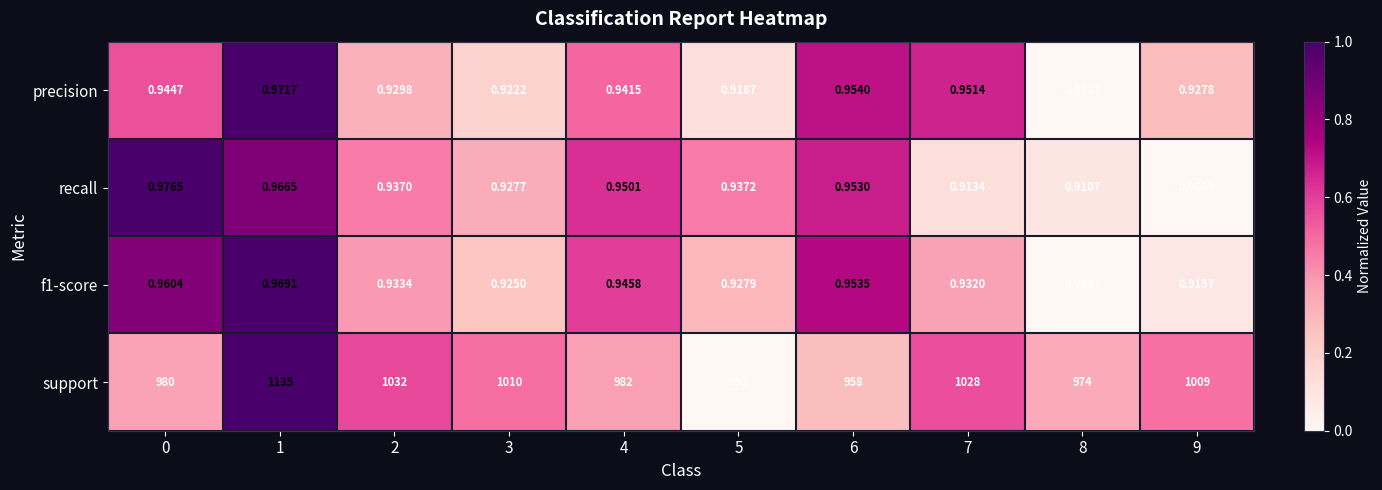

Which series has the largest total across all categories?

support